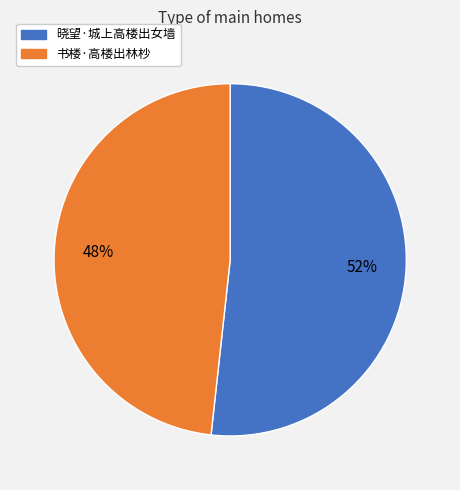

How many slices are in this pie chart?

2